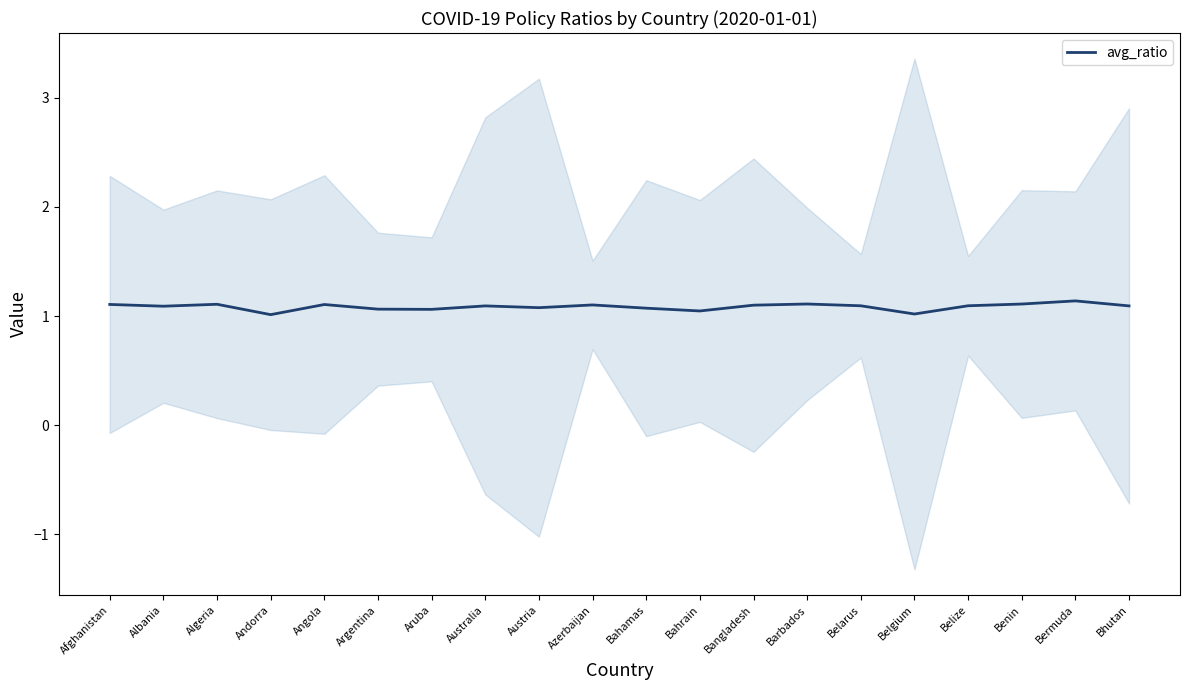

Count the values in the range 1 to 2.

20